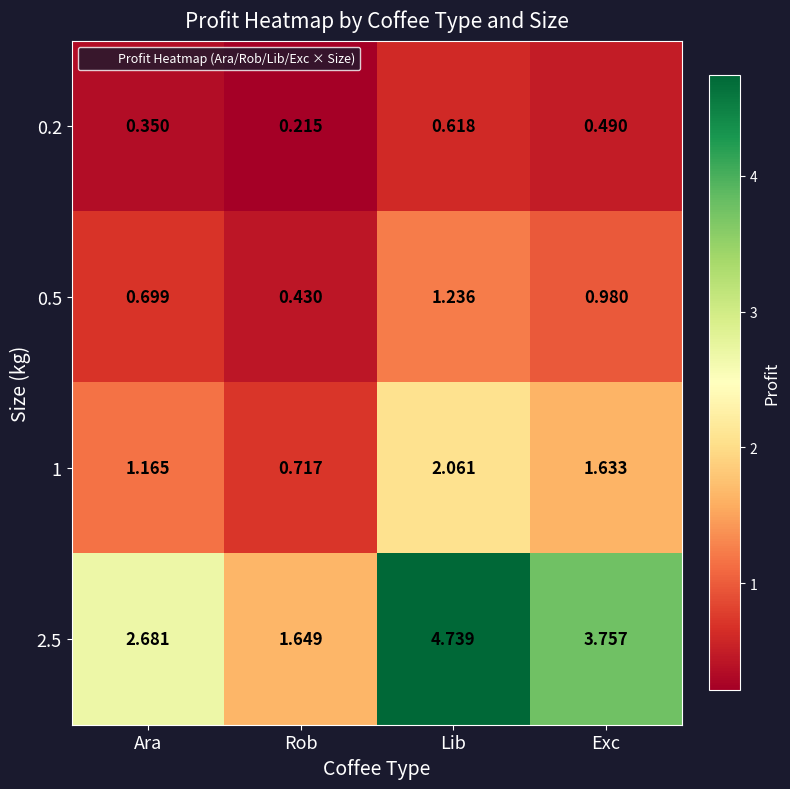

At how many categories does at least one series exceed 2?

3